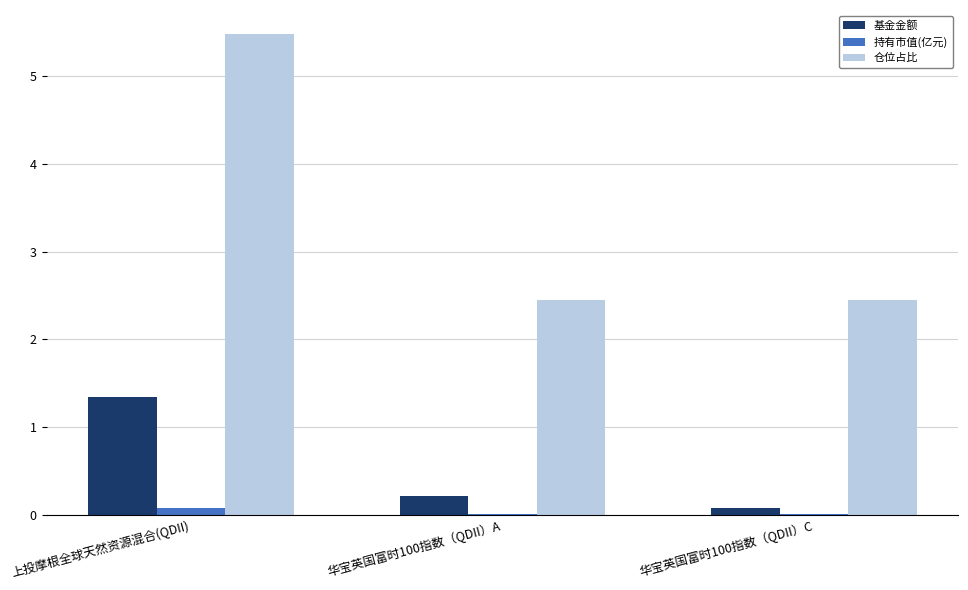

True or false: 持有市值(亿元) has a value of 0.0 at 华宝英国富时100指数（QDII）A.

True